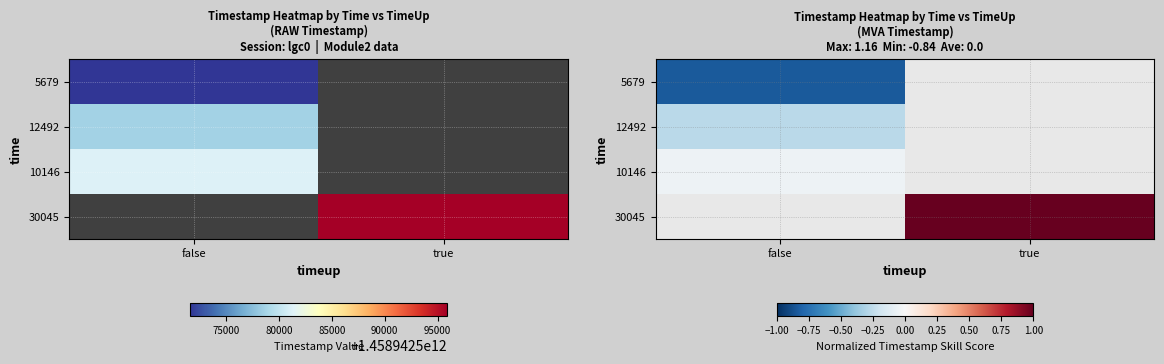

The 10146 series shows -0.0 at false. True or false?

True